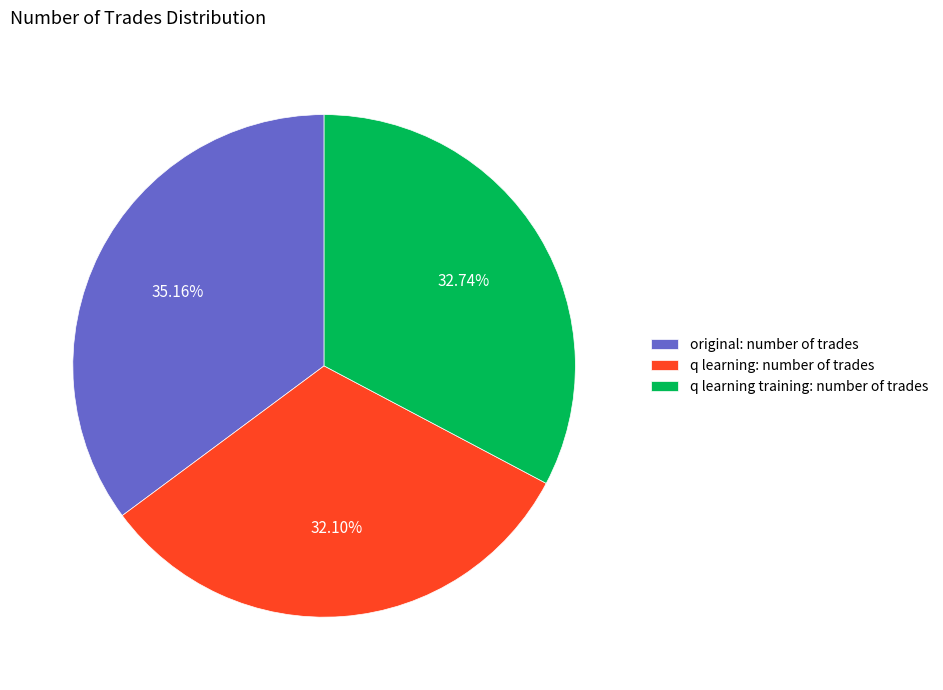

Rank the categories by value from highest to lowest.

original: number of trades, q learning training: number of trades, q learning: number of trades